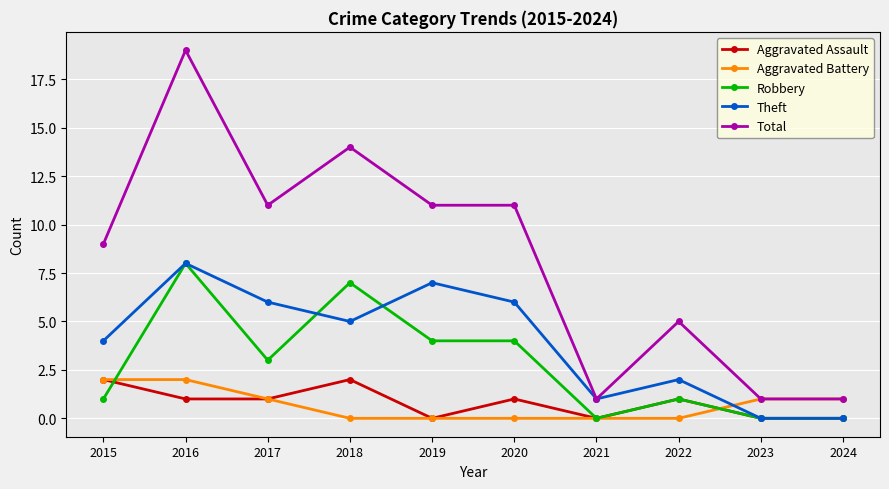

What is the value of the Aggravated Assault point at the 2nd from the left?

1